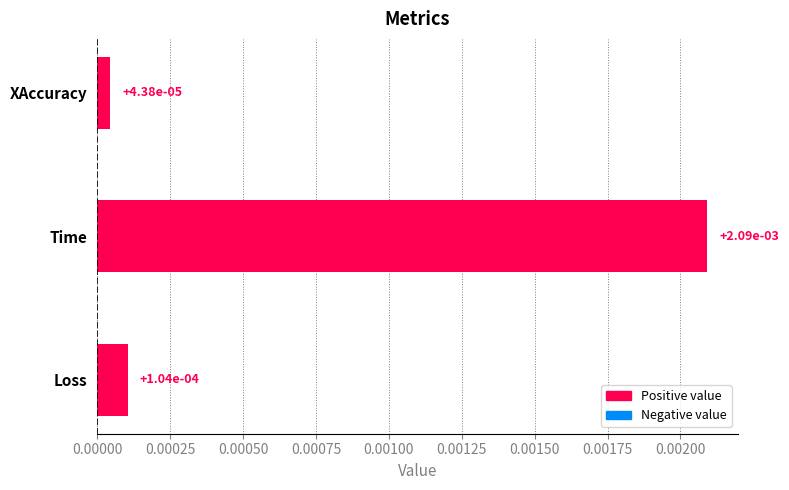

How many categories are shown in the chart?

3